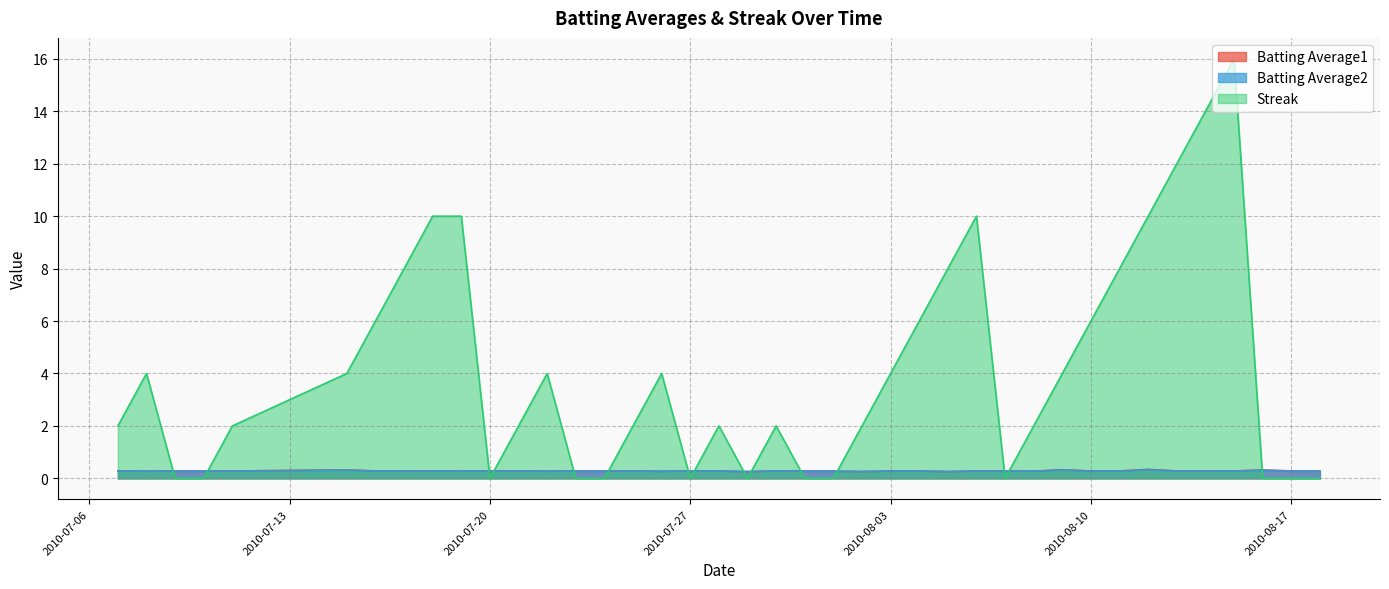

Reading left to right, what are all the values shown in this chart?

Batting Average1: 2010-07-07=0.3	2010-07-08=0.3	2010-07-09=0.3	2010-07-10=0.3	2010-07-11=0.3	2010-07-15=0.3	2010-07-16=0.3	2010-07-17=0.3	2010-07-18=0.3	2010-07-19=0.3	2010-07-20=0.3	2010-07-21=0.3	2010-07-22=0.3	2010-07-23=0.3	2010-07-24=0.3	2010-07-25=0.3	2010-07-26=0.3	2010-07-27=0.3	2010-07-28=0.3	2010-07-29=0.3	2010-07-30=0.3	2010-07-31=0.3	2010-08-01=0.3	2010-08-02=0.3	2010-08-03=0.3	2010-08-04=0.3	2010-08-05=0.3	2010-08-06=0.3	2010-08-07=0.3	2010-08-08=0.3	2010-08-09=0.3	2010-08-10=0.3	2010-08-11=0.3	2010-08-12=0.3	2010-08-13=0.3	2010-08-14=0.3	2010-08-15=0.3	2010-08-16=0.3	2010-08-17=0.3	2010-08-18=0.3
Batting Average2: 2010-07-07=0.3	2010-07-08=0.3	2010-07-09=0.3	2010-07-10=0.3	2010-07-11=0.3	2010-07-15=0.3	2010-07-16=0.3	2010-07-17=0.3	2010-07-18=0.3	2010-07-19=0.3	2010-07-20=0.3	2010-07-21=0.3	2010-07-22=0.3	2010-07-23=0.3	2010-07-24=0.3	2010-07-25=0.3	2010-07-26=0.3	2010-07-27=0.3	2010-07-28=0.3	2010-07-29=0.3	2010-07-30=0.3	2010-07-31=0.3	2010-08-01=0.3	2010-08-02=0.3	2010-08-03=0.3	2010-08-04=0.3	2010-08-05=0.3	2010-08-06=0.3	2010-08-07=0.3	2010-08-08=0.3	2010-08-09=0.3	2010-08-10=0.3	2010-08-11=0.3	2010-08-12=0.3	2010-08-13=0.3	2010-08-14=0.3	2010-08-15=0.3	2010-08-16=0.3	2010-08-17=0.3	2010-08-18=0.3
Streak: 2010-07-07=2.0	2010-07-08=4.0	2010-07-09=0.0	2010-07-10=0.0	2010-07-11=2.0	2010-07-15=4.0	2010-07-16=6.0	2010-07-17=8.0	2010-07-18=10.0	2010-07-19=10.0	2010-07-20=0.0	2010-07-21=2.0	2010-07-22=4.0	2010-07-23=0.0	2010-07-24=0.0	2010-07-25=2.0	2010-07-26=4.0	2010-07-27=0.0	2010-07-28=2.0	2010-07-29=0.0	2010-07-30=2.0	2010-07-31=0.0	2010-08-01=0.0	2010-08-02=2.0	2010-08-03=4.0	2010-08-04=6.0	2010-08-05=8.0	2010-08-06=10.0	2010-08-07=0.0	2010-08-08=2.0	2010-08-09=4.0	2010-08-10=6.0	2010-08-11=8.0	2010-08-12=10.0	2010-08-13=12.0	2010-08-14=14.0	2010-08-15=16.0	2010-08-16=0.0	2010-08-17=0.0	2010-08-18=0.0